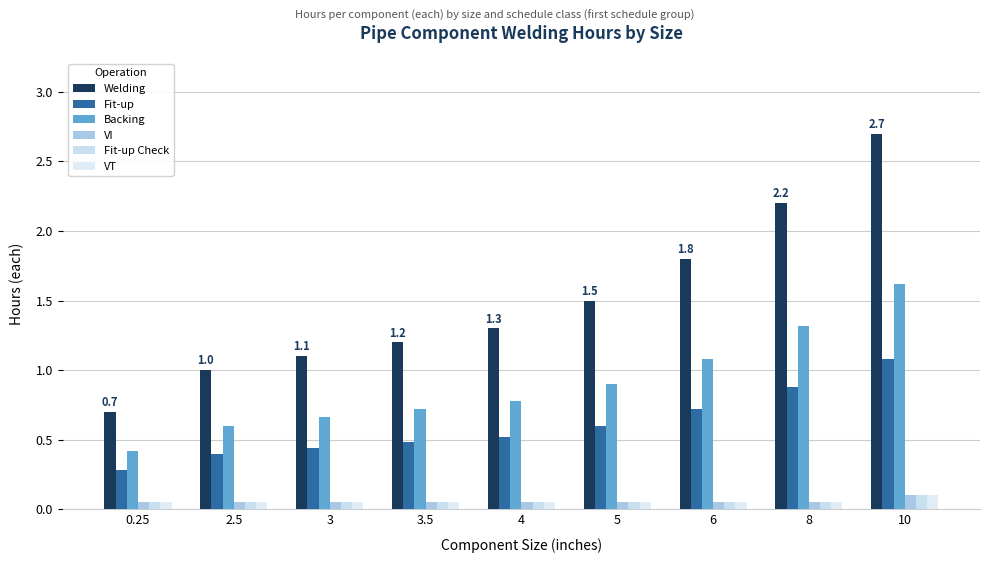

Are the bars horizontal?

No